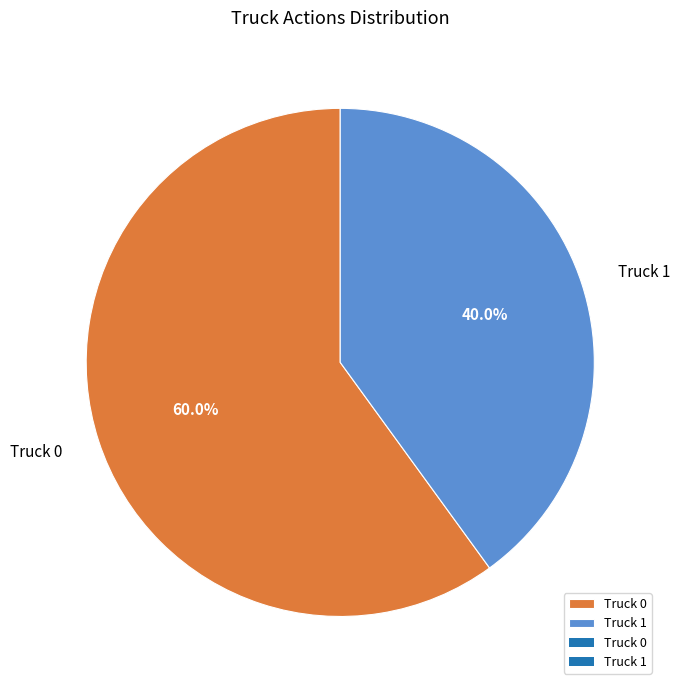

Count the number of slices in the pie.

2